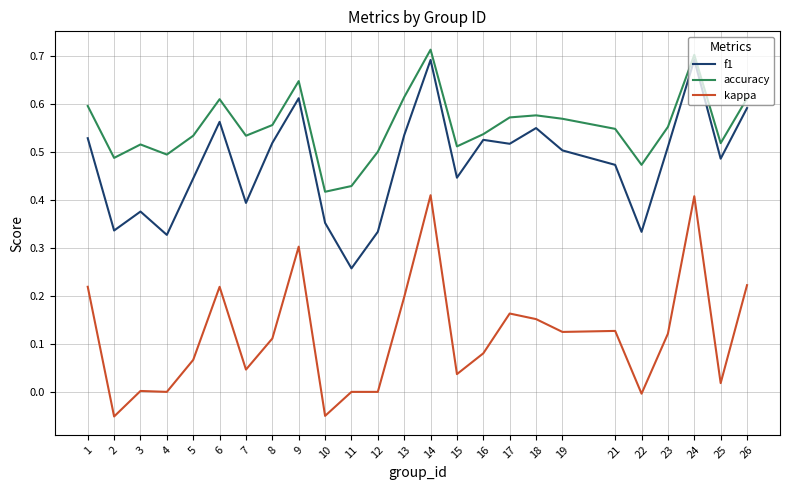

The f1 series shows 1.1 at 24. True or false?

False